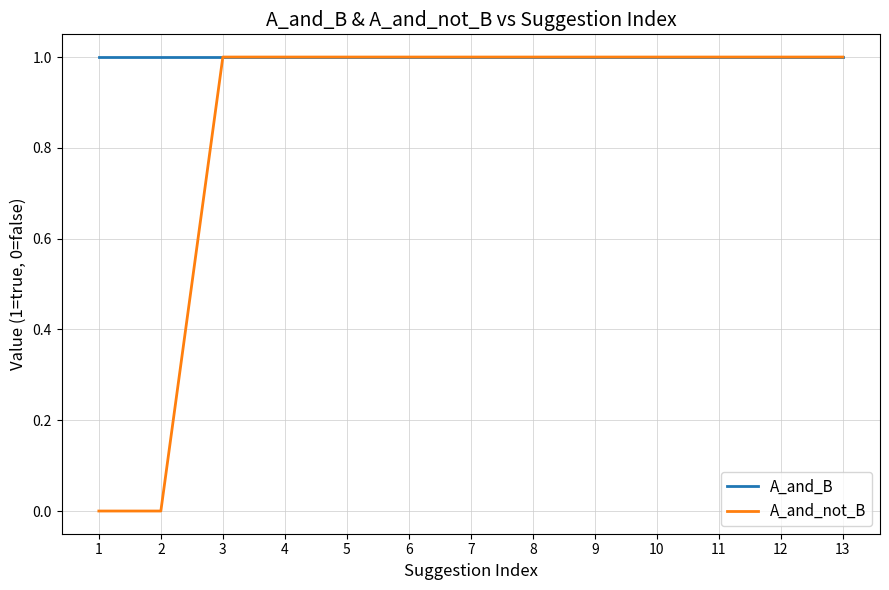

Rank the series by their average value, from highest to lowest.

A_and_B, A_and_not_B